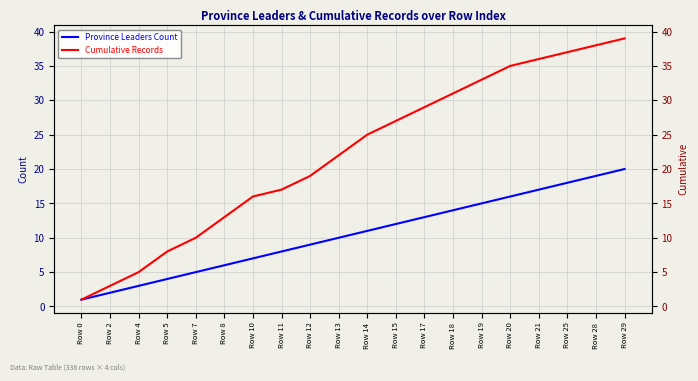

True or false: Province Leaders Count and Cumulative Records cross at least once.

False